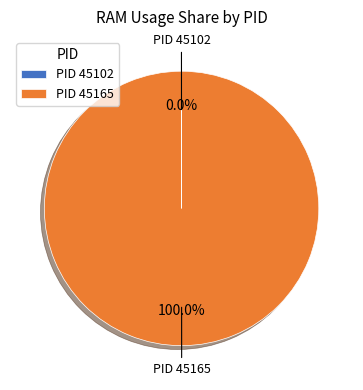

Which slice is the largest?

PID 45165